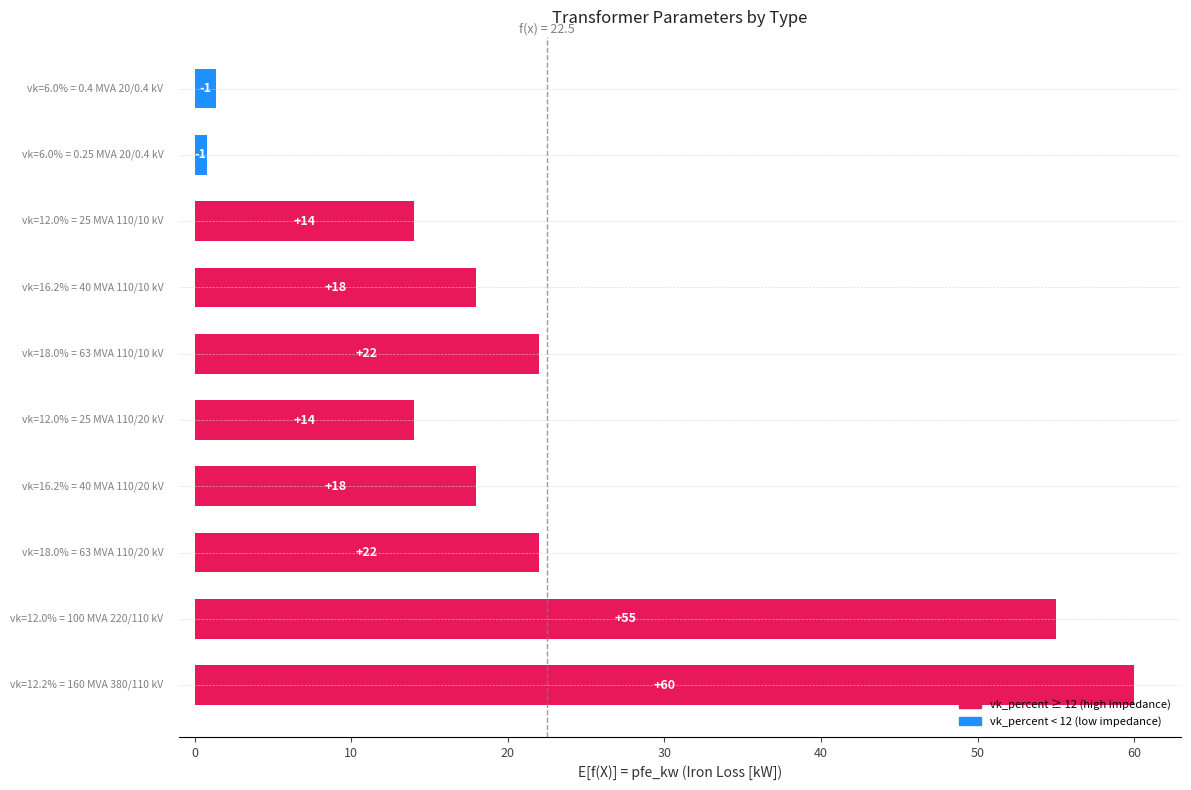

What is the greatest value displayed?

60.0